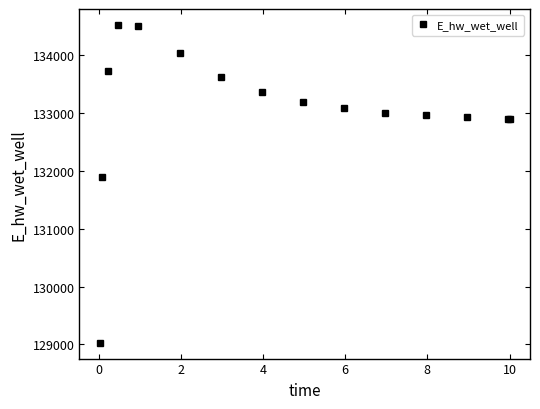

What is the value of the 7th point from the left?

133624.2